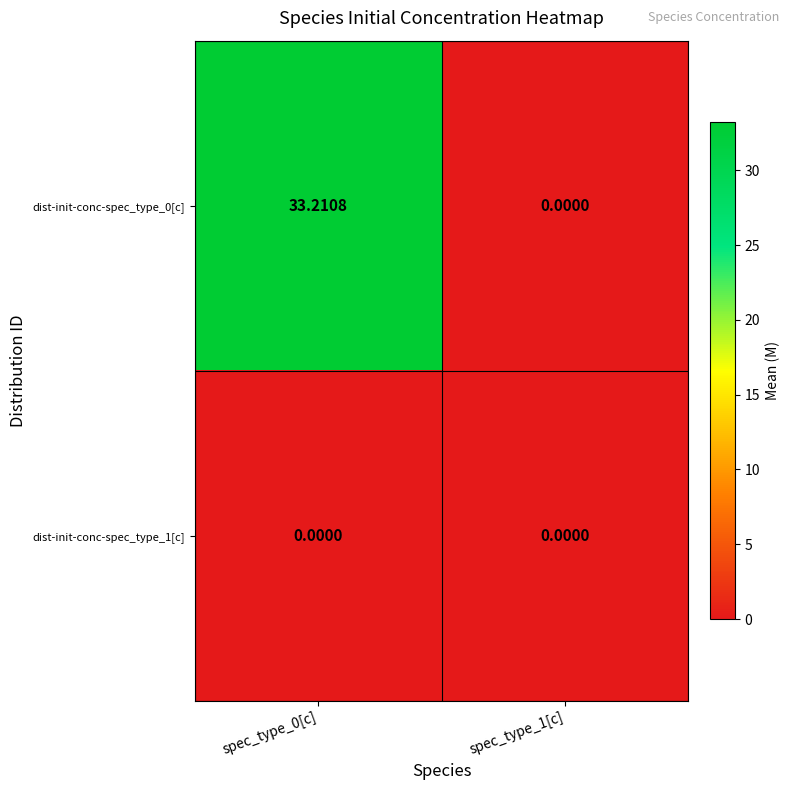

What is the total value across all series at spec_type_0[c]?

33.2